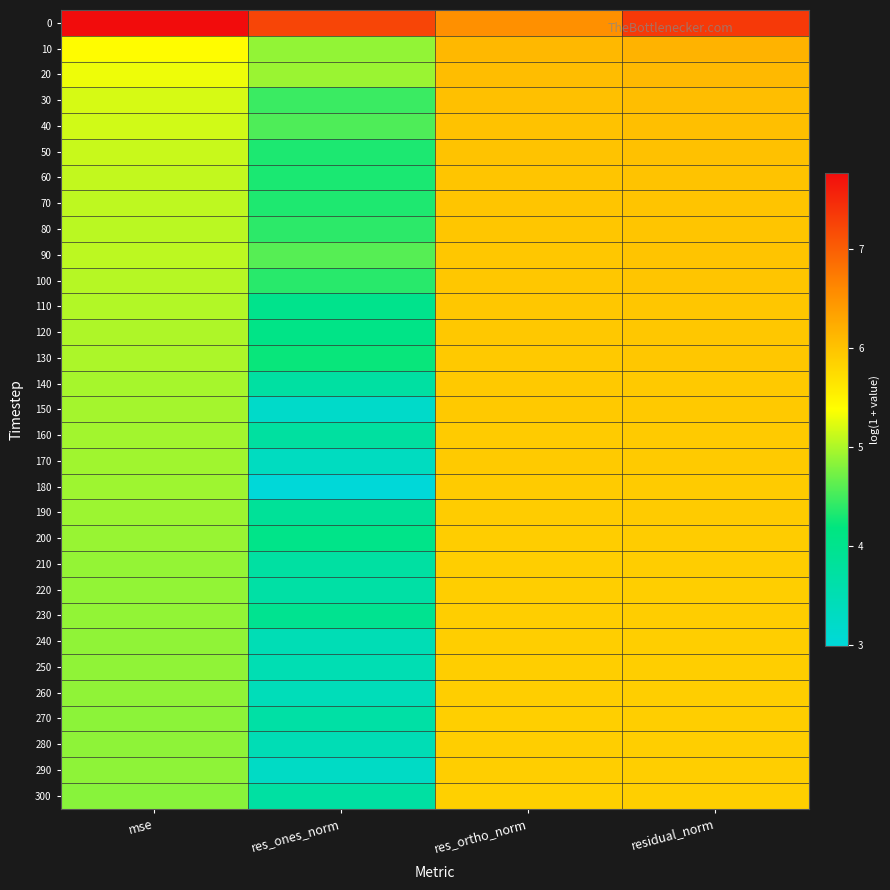

At which category is the sum across all series the highest?

residual_norm